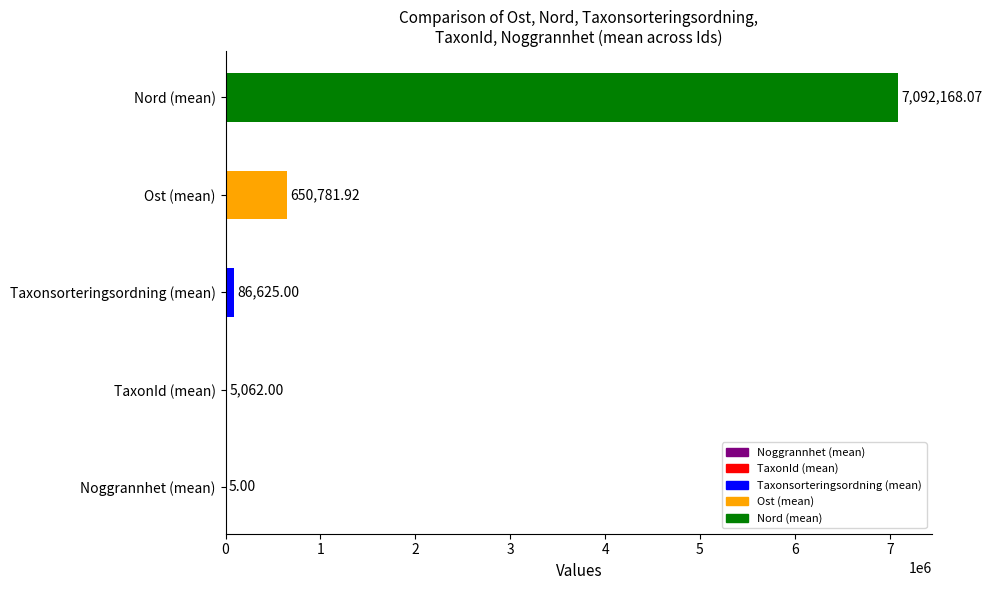

At which label is the value closest to 3546086?

Ost (mean)